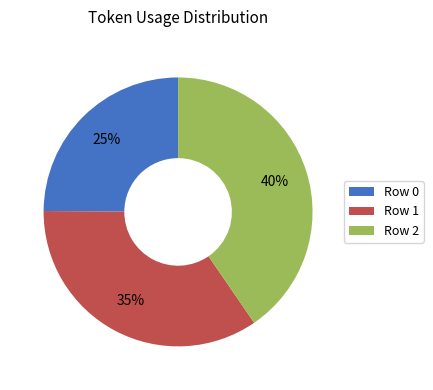

Count the number of slices in the pie.

3